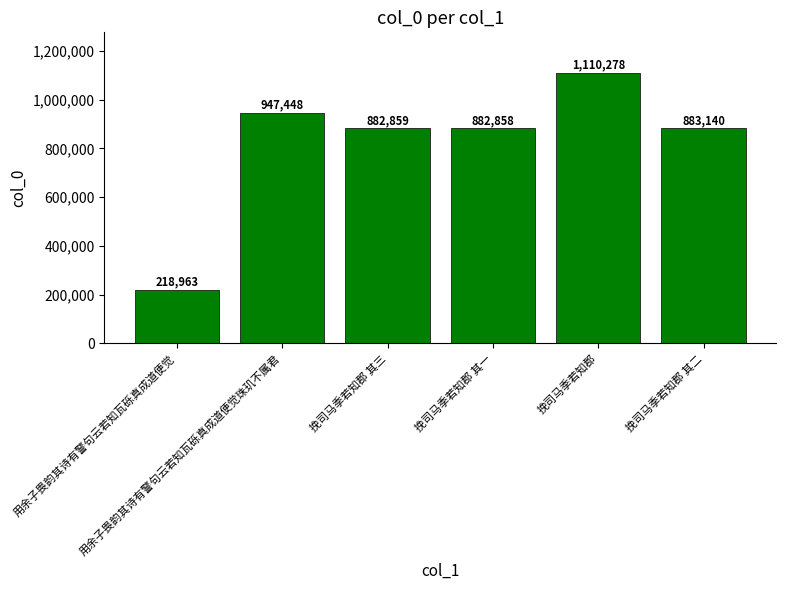

Approximately how many times larger is the value at 挽司马季若知郡 其一 compared to 用余子畏韵其诗有警句云若知瓦砾真成道便觉?

4.0